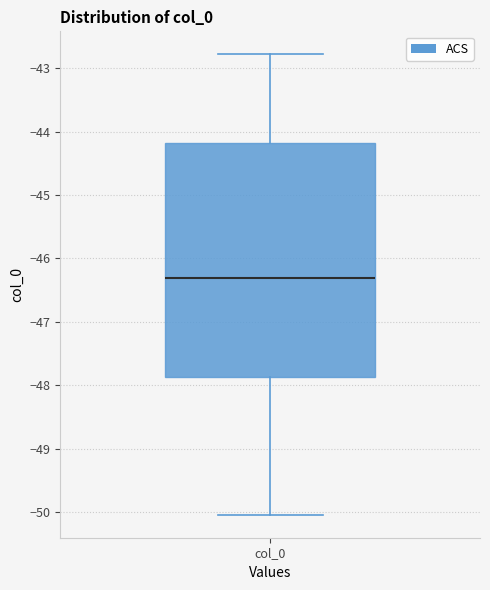

Where is the lower edge of the box for col_0 on the y-axis? The values are not printed on the chart, so give them approximately, as read against the axis.

-47.9